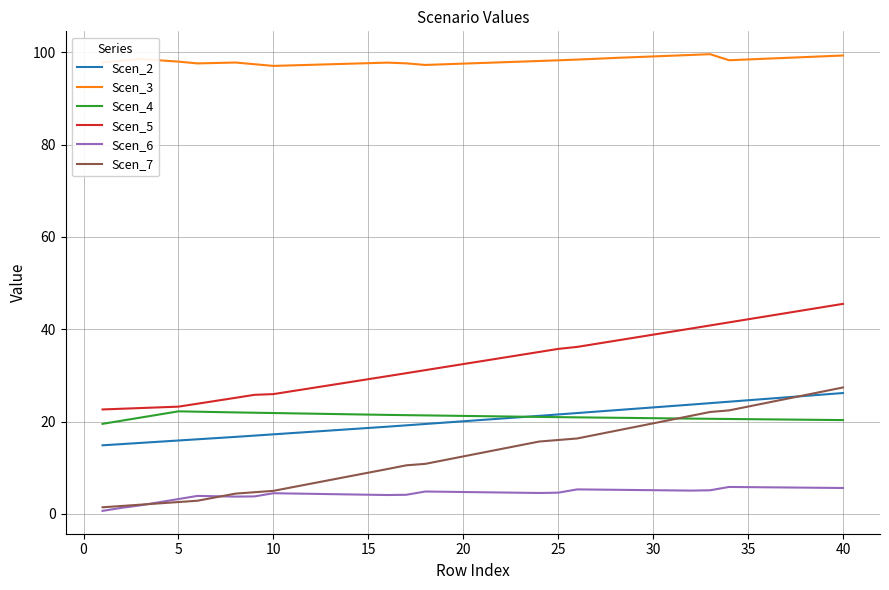

What is the maximum value shown in the chart?

99.6